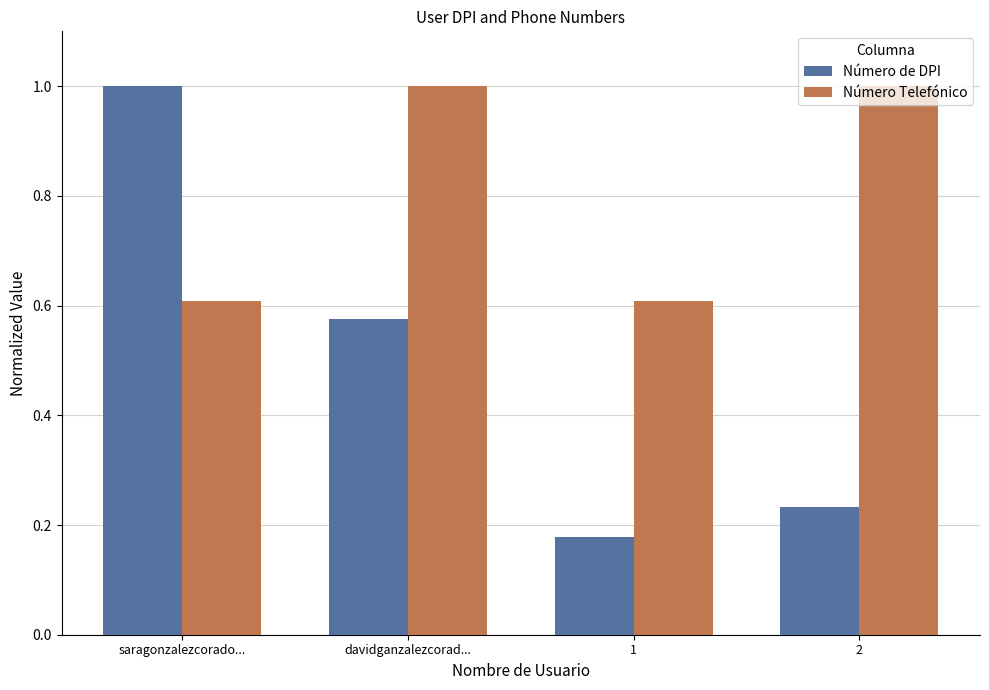

Is it true that Número Telefónico equals 1.7 at 2?

False